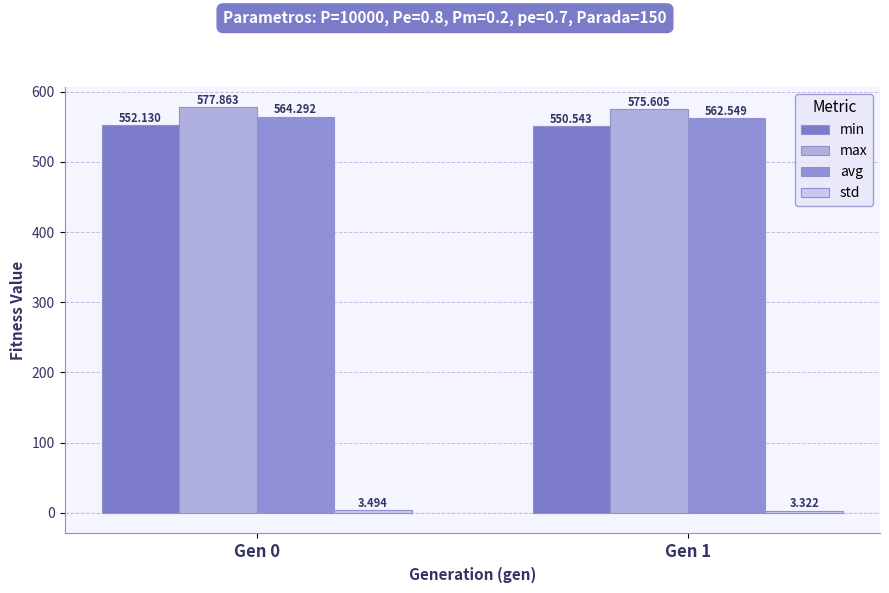

What is the approximate value of std at Gen 0?

3.5